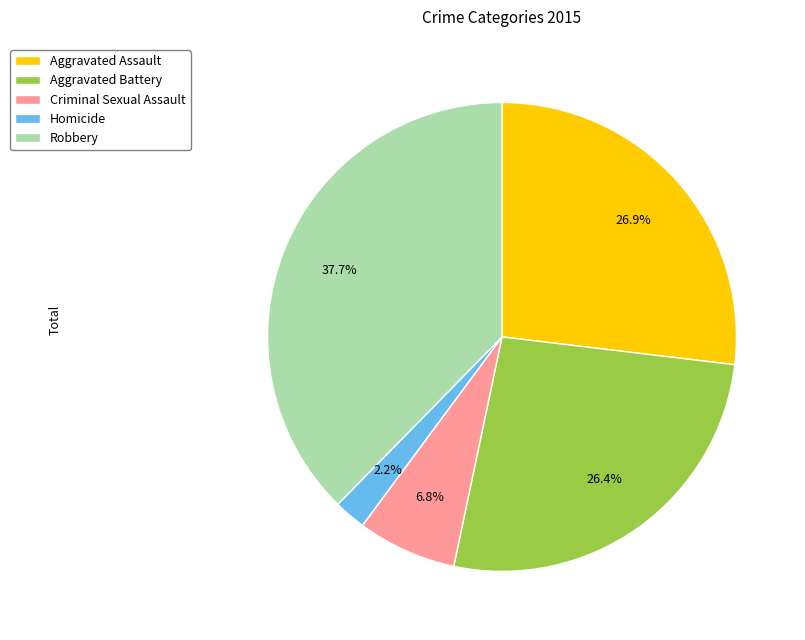

Which slice is the smallest?

Homicide